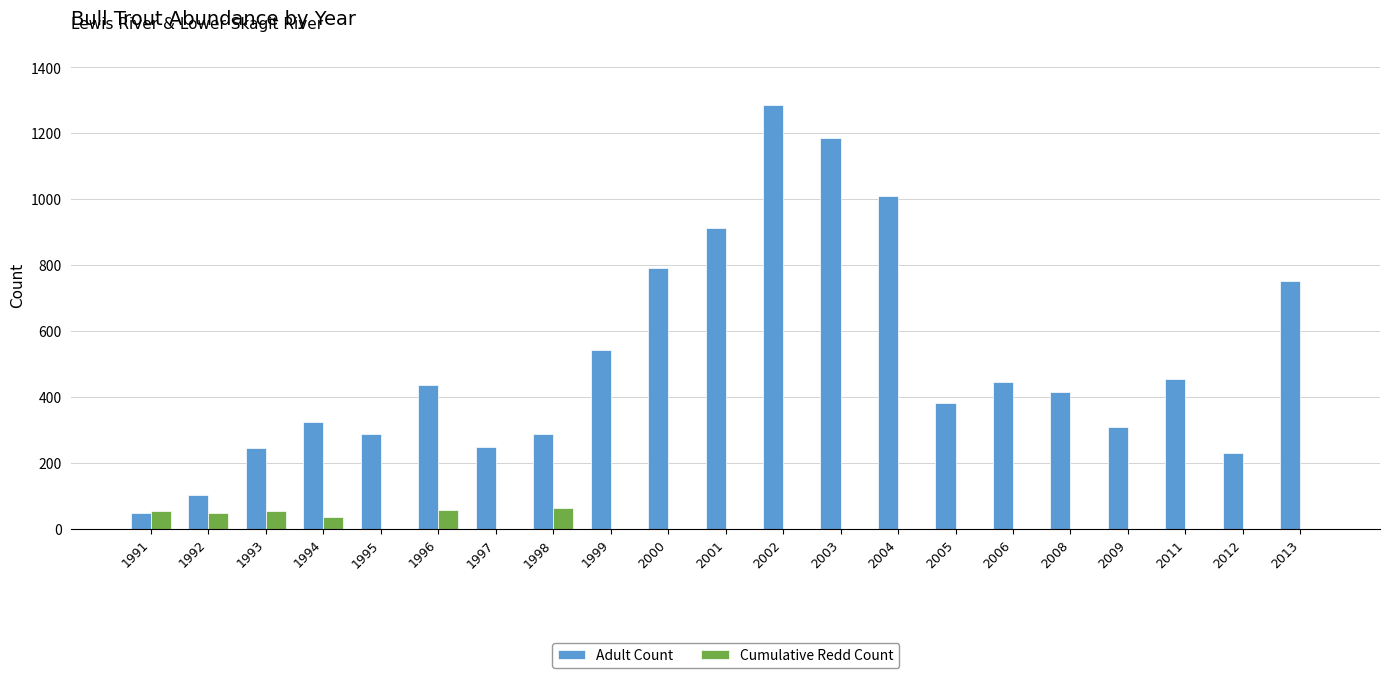

Are the bars horizontal?

No